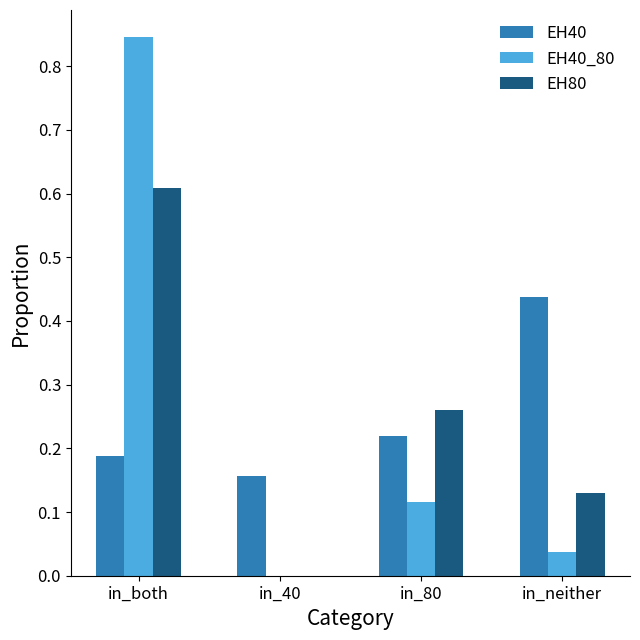

What is the sum of all EH40_80 values?

1.0